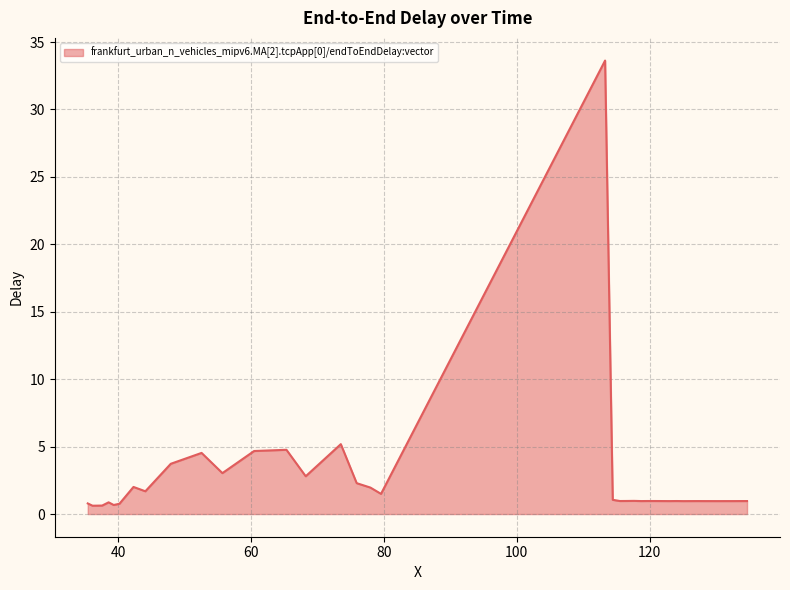

What is the difference between the maximum and minimum values?

33.0